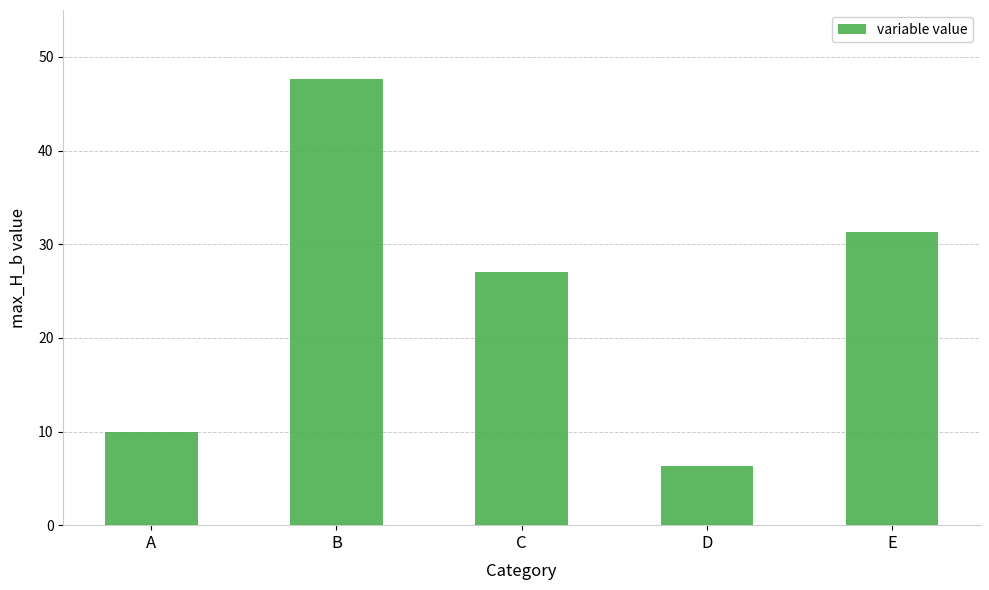

Rank the categories by value from lowest to highest.

D, A, C, E, B